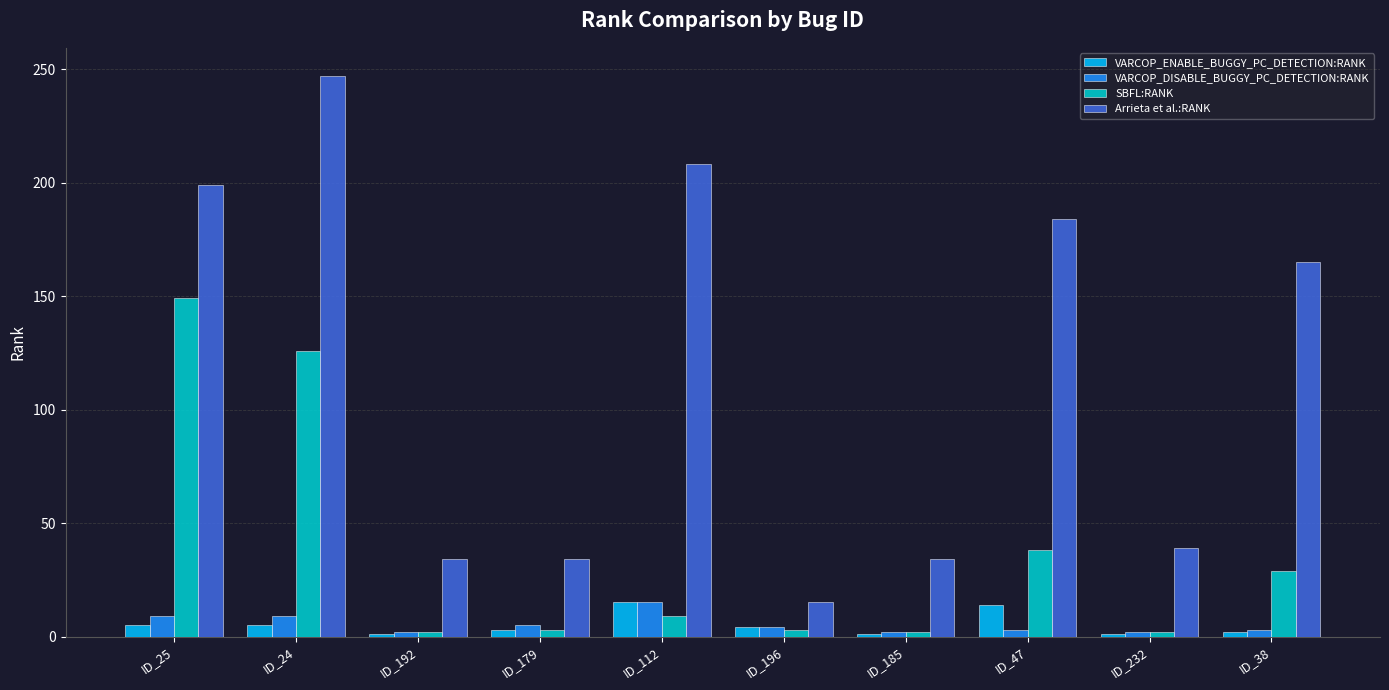

At how many categories does at least one series exceed 45?

5